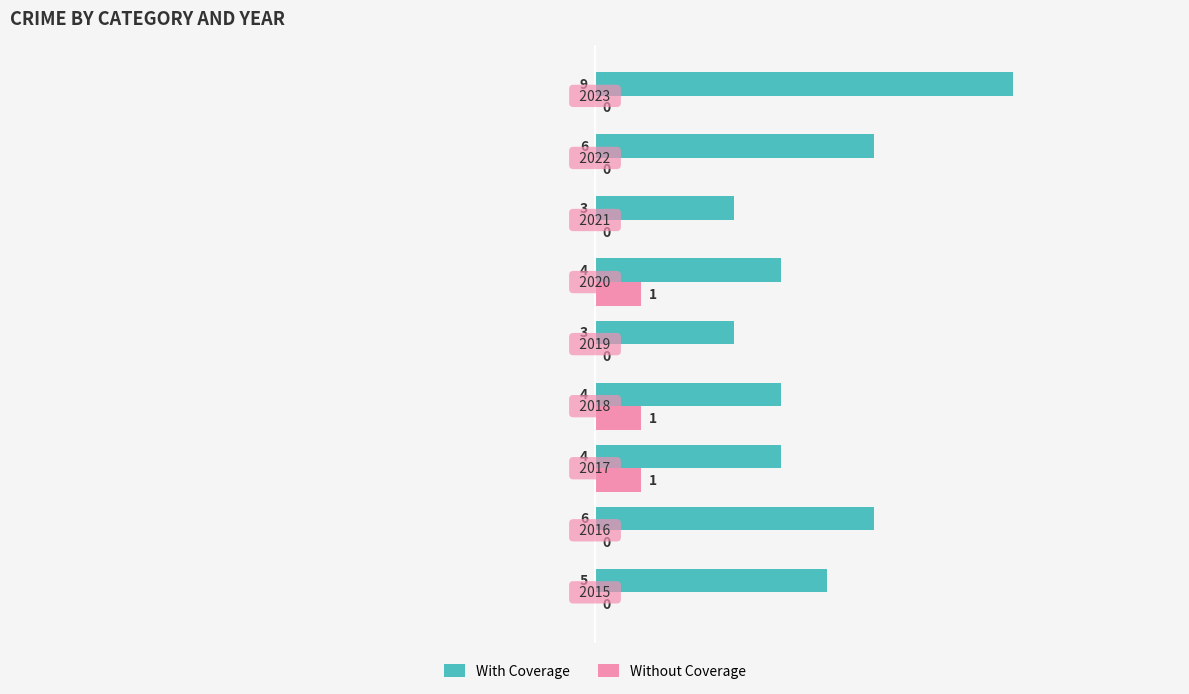

What is the sum of all Without Coverage values?

3